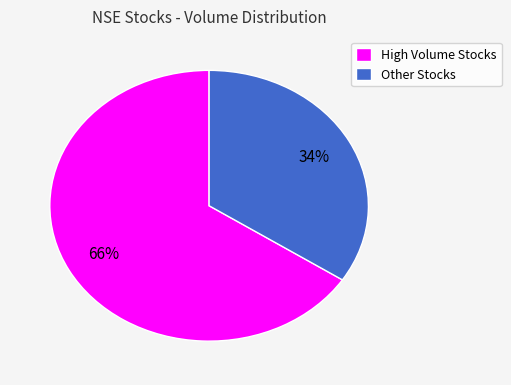

Does any single category account for the majority?

Yes